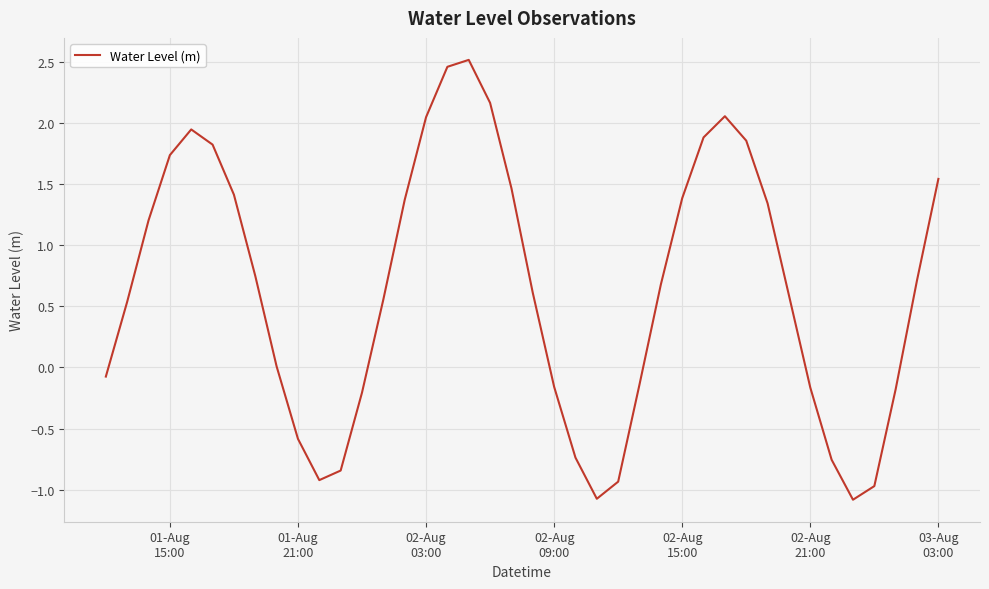

What is the smallest value displayed?

-1.1